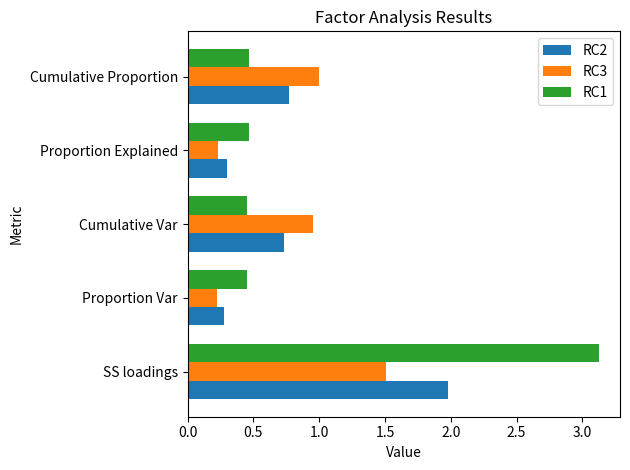

Rank the series by their maximum value, from lowest to highest.

RC3, RC2, RC1